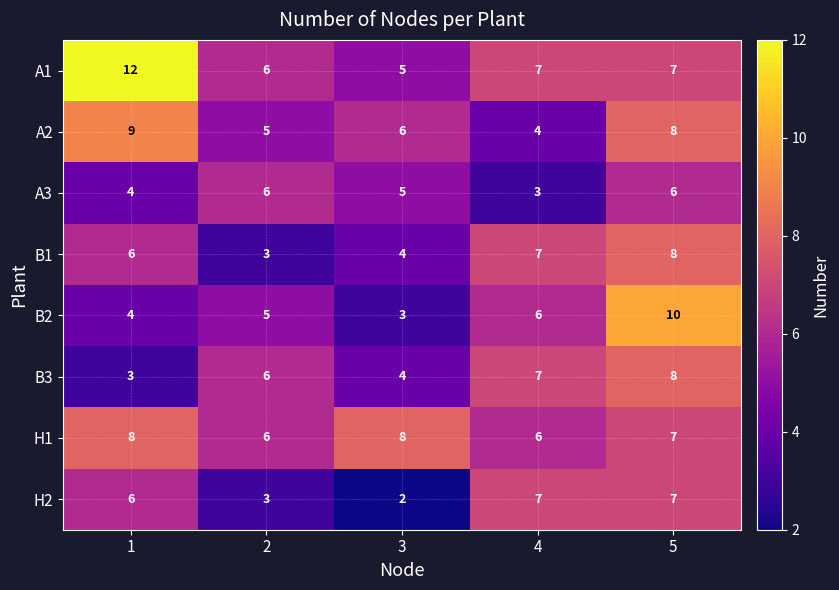

How many values in the H1 series are below 7?

2